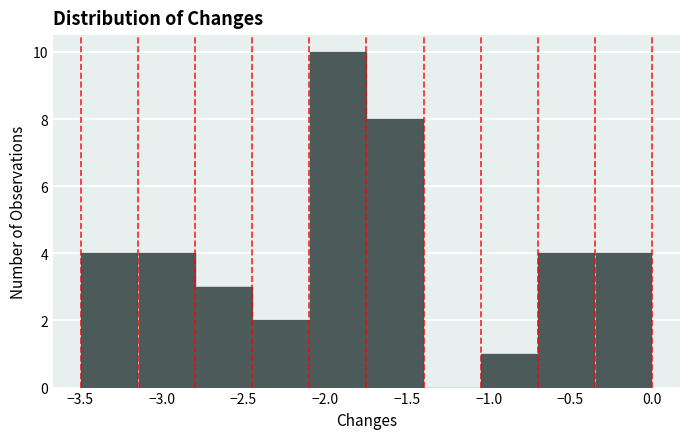

What is the height of the bar covering -2.80 to -2.45 on the x-axis? Neither the bar edges nor the heights are printed on the chart, so give them approximately, as read against the axes.

3